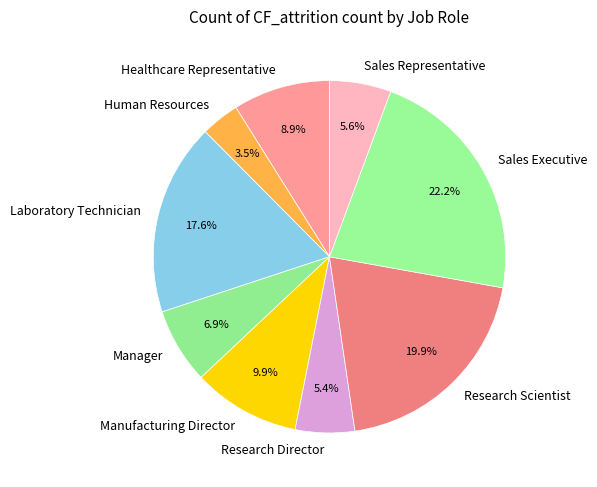

Which slice is the smallest?

Human Resources